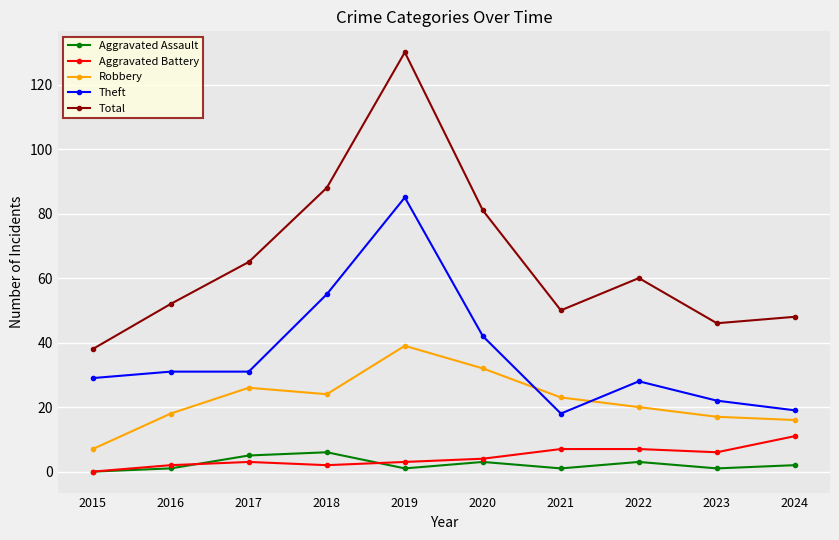

What are all the series names shown in the legend?

Aggravated Assault, Aggravated Battery, Robbery, Theft, Total